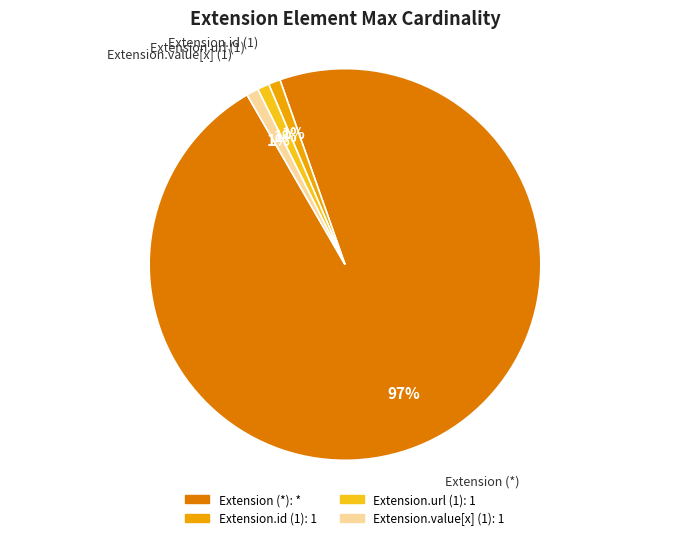

Does any single category account for the majority?

Yes